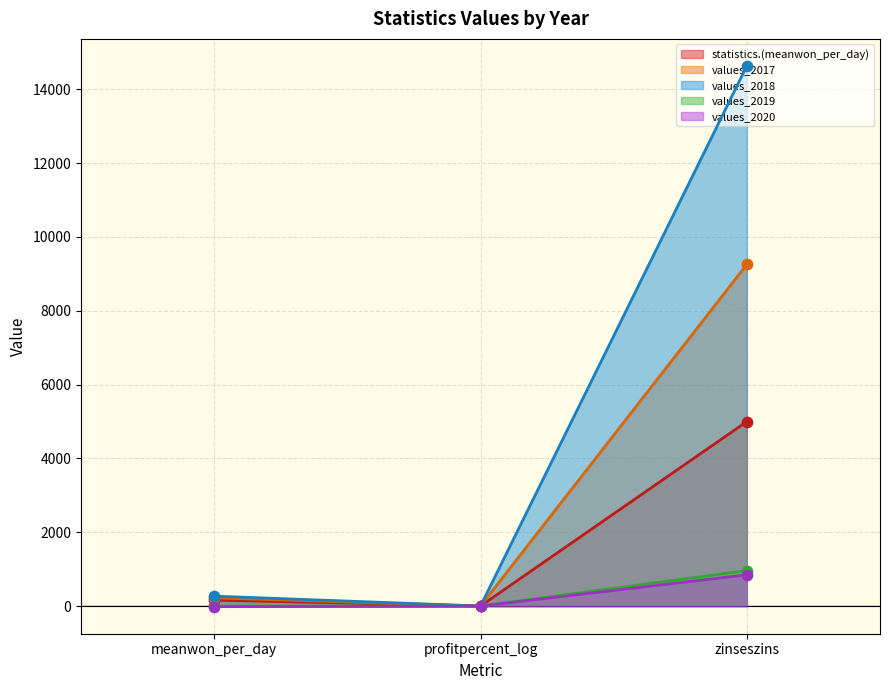

At how many categories does at least one series exceed 4062?

1